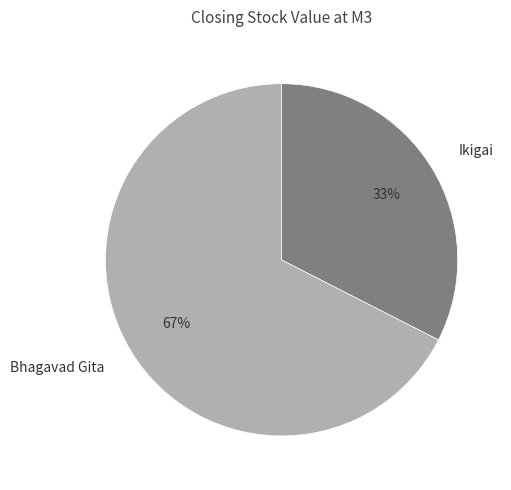

Rank the categories by value from highest to lowest.

Bhagavad Gita, Ikigai